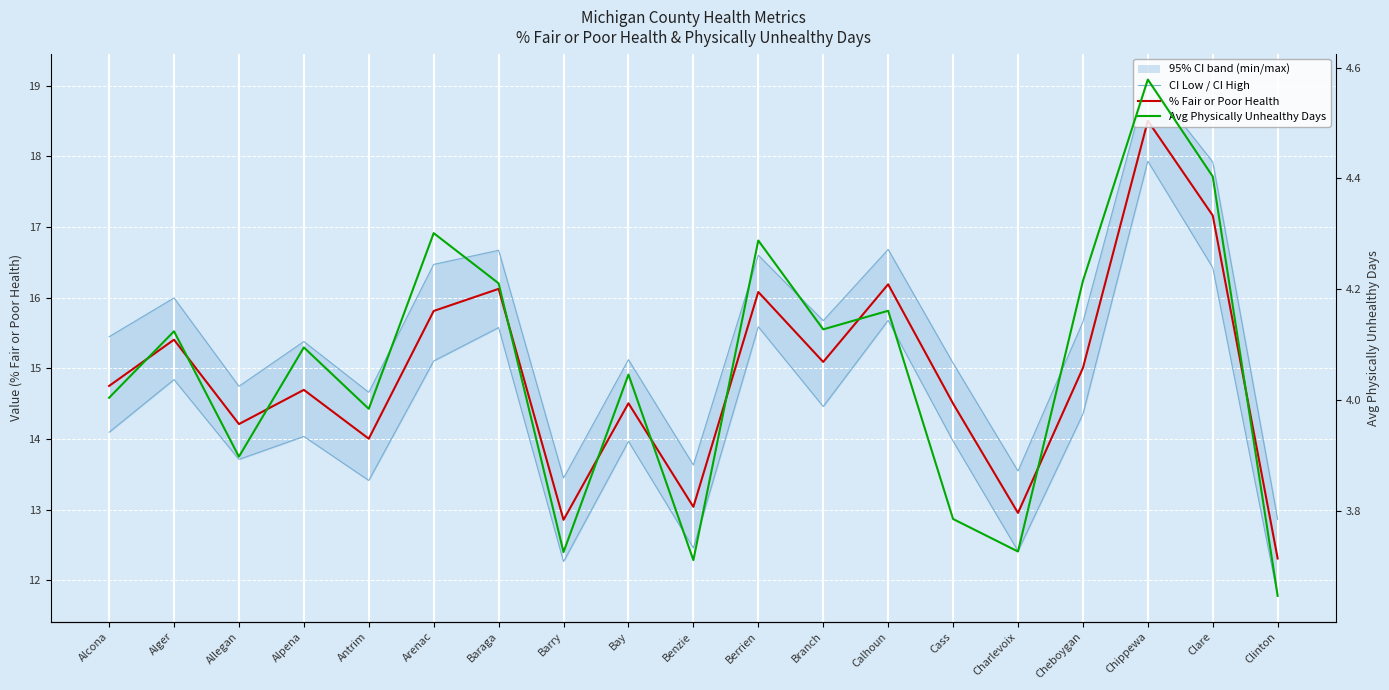

Is it true that CI Low equals 15.7 at Calhoun?

True